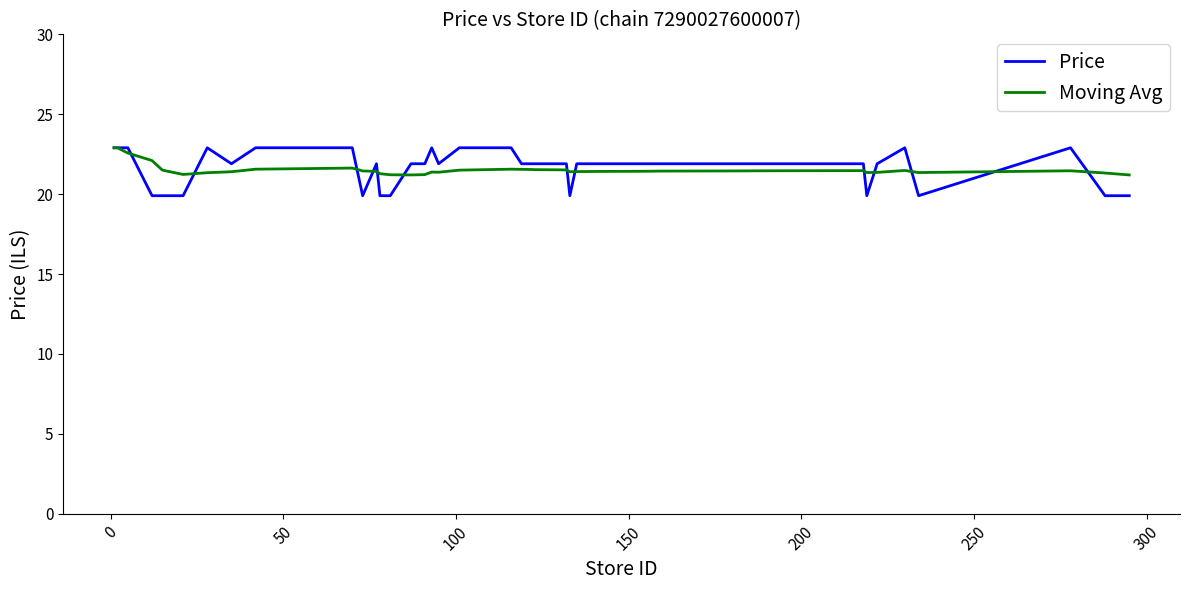

What is the minimum value shown in the chart?

19.9